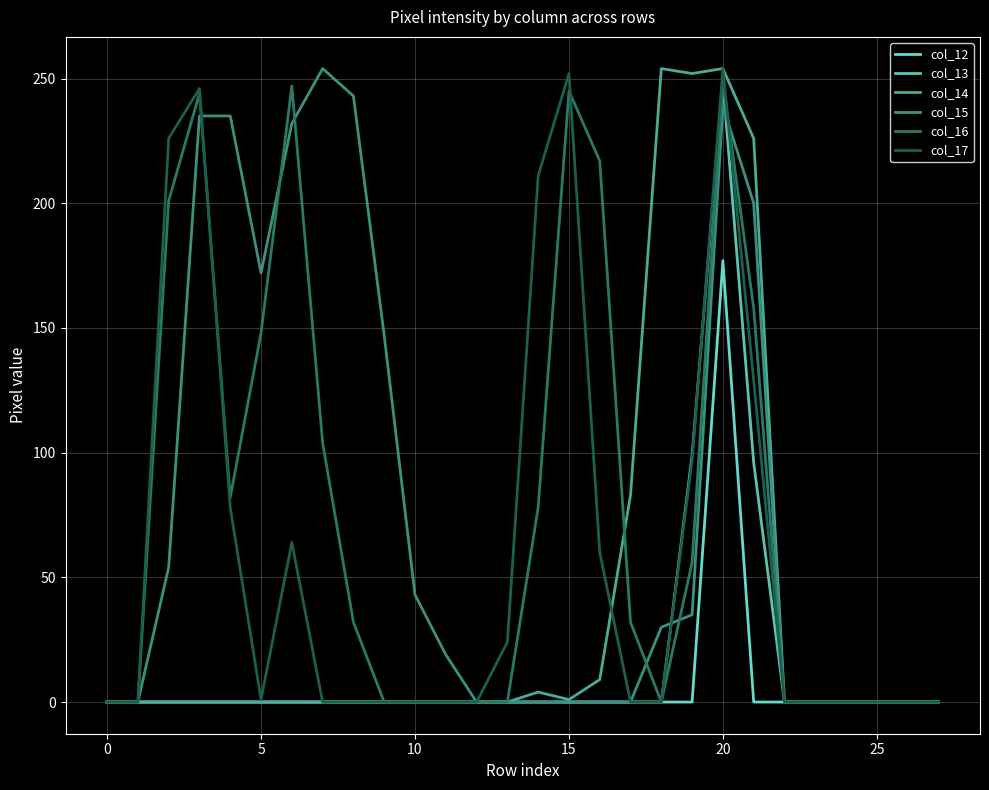

Where is col_15 nearest to the value 127?

9